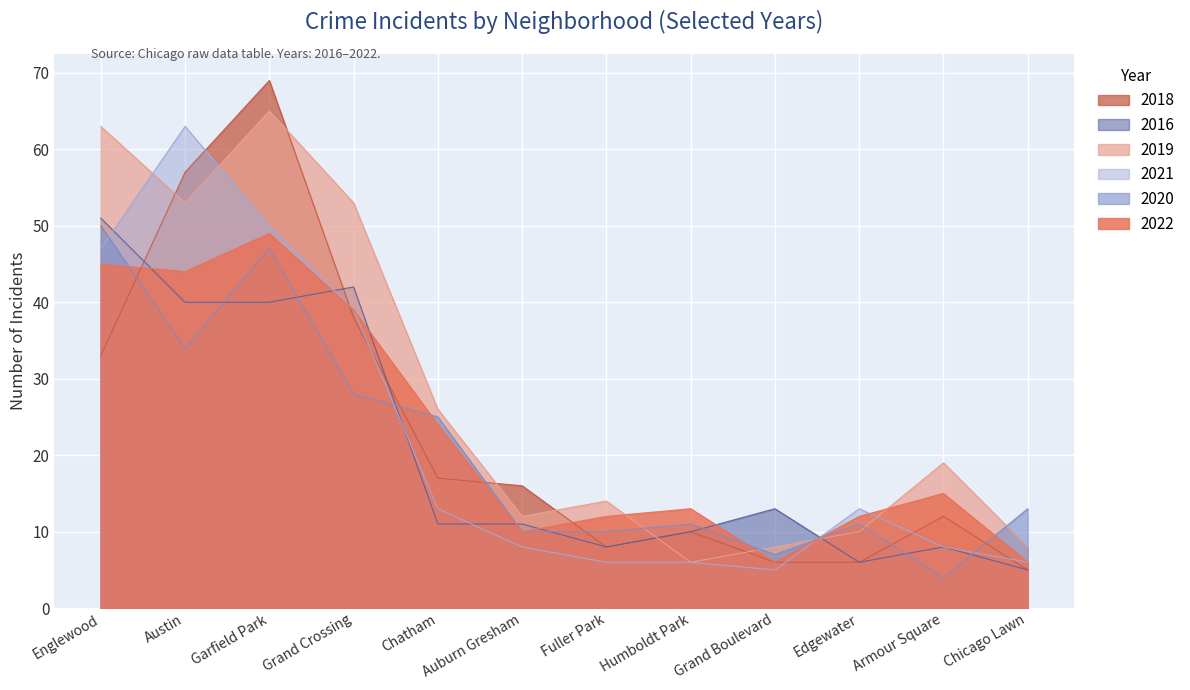

What is the label of the 10th point from the left?

Edgewater